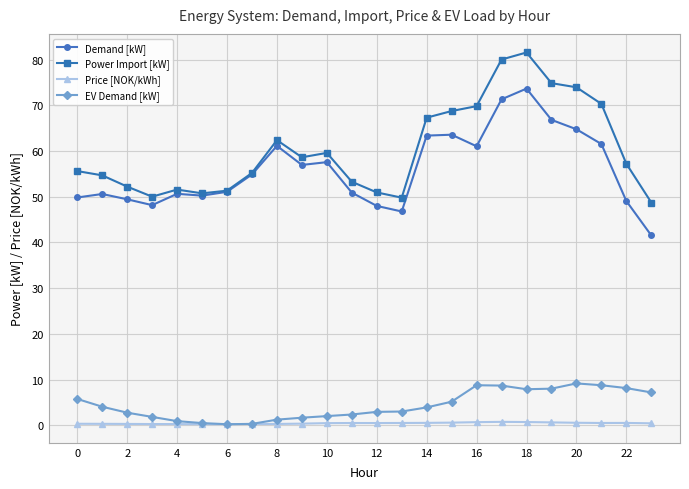

Which series has the largest range (max minus min)?

Power Import [kW]